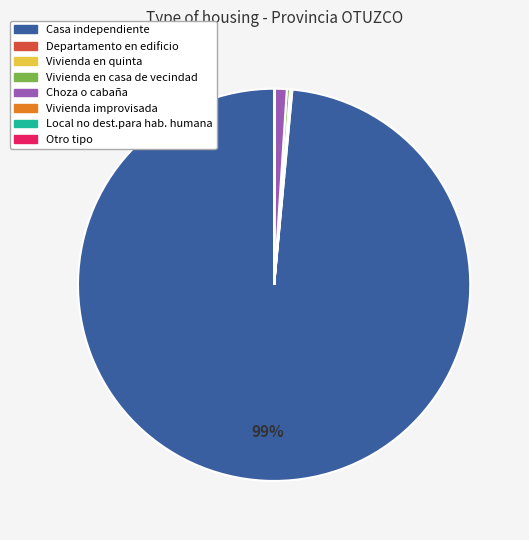

Which category has the biggest portion of the pie?

Casa independiente